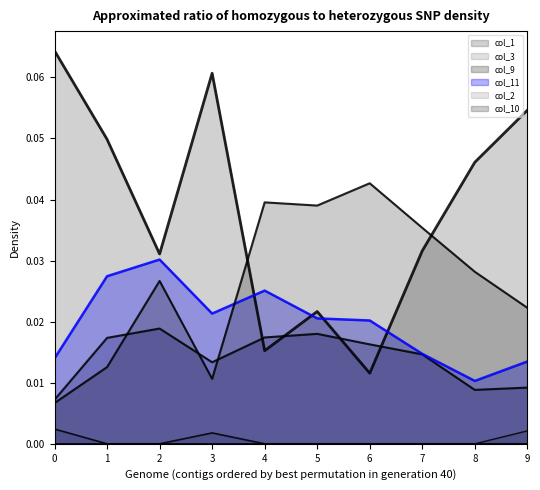

Reading right to left, extract all data points from this chart.

col_1: 0.1	0.0	0.0	0.0	0.0	0.0	0.1	0.0	0.0	0.1
col_3: 0.0	0.0	0.0	0.0	0.0	0.0	0.0	0.0	0.0	0.0
col_9: 0.0	0.0	0.0	0.0	0.0	0.0	0.0	0.0	0.0	0.0
col_11: 0.0	0.0	0.0	0.0	0.0	0.0	0.0	0.0	0.0	0.0
col_2: 0.0	0.0	0.0	0.0	0.0	0.0	0.0	0.0	0.0	0.0
col_10: 0.0	0.0	0.0	0.0	0.0	0.0	0.0	0.0	0.0	0.0